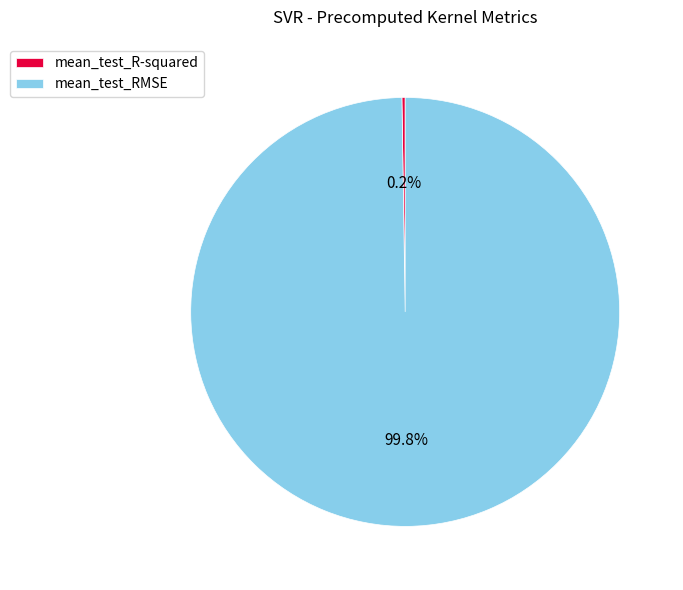

Is there any slice that represents more than half of the pie?

Yes